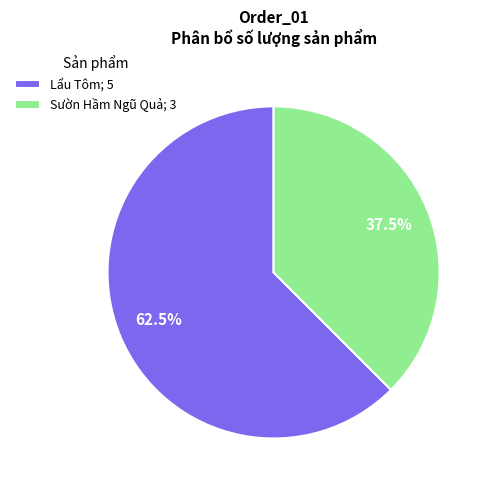

What is the largest slice in the pie chart?

Lẩu Tôm